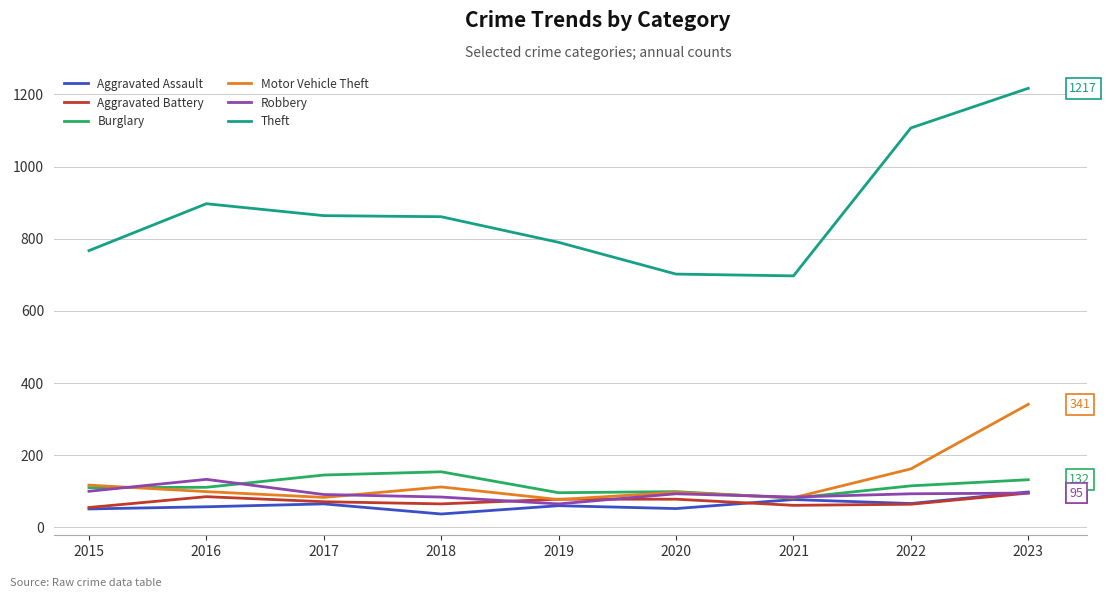

True or false: Aggravated Assault has more than 1 interior local peaks.

True